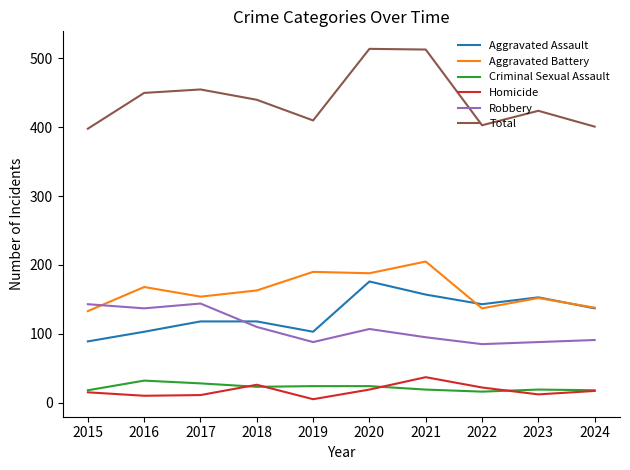

The value of Criminal Sexual Assault at 2016 is 32. True or false?

True